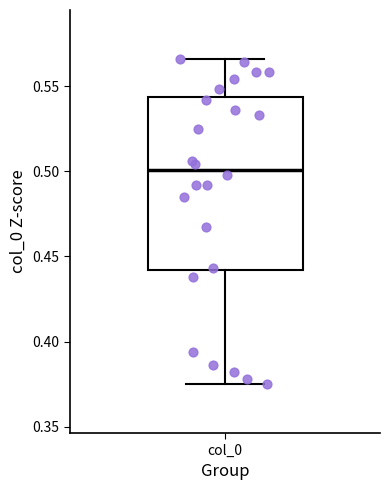

Read this box plot against the y-axis: the position of the median line, the range covered by the box, and the ends of both whiskers. The values are not printed on the chart, so give them approximately, as read against the axis.

median 0.500, box 0.440 to 0.545, whiskers 0.375 to 0.565